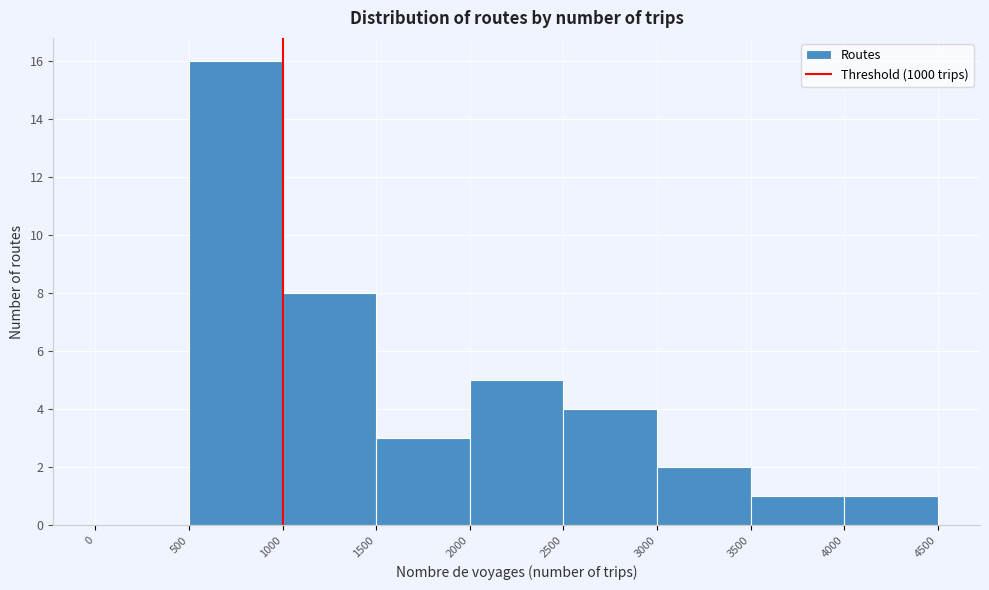

Which range on the x-axis has the tallest bar?

500 to 1000